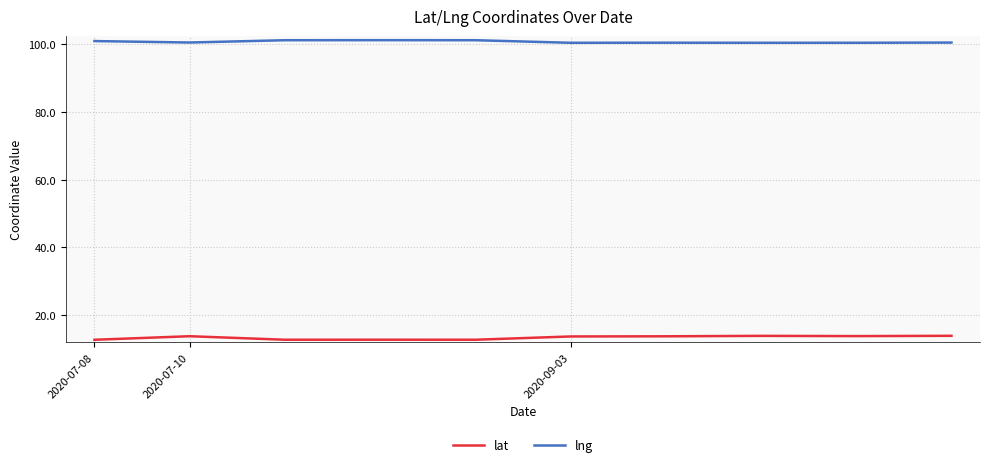

How many series are shown in this chart?

2